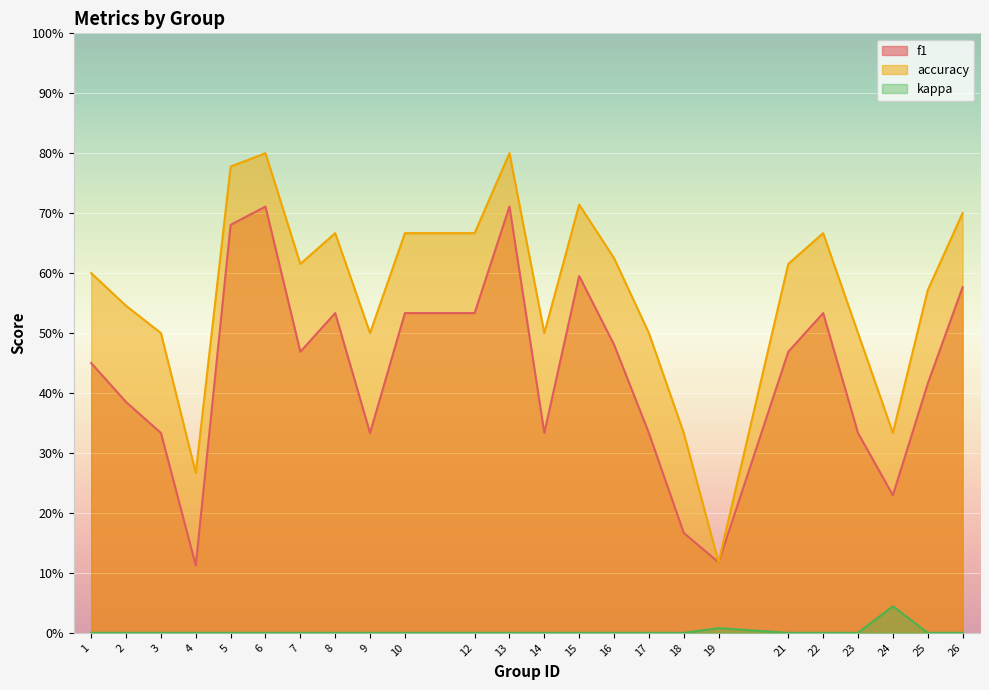

At which label does kappa reach its peak?

24